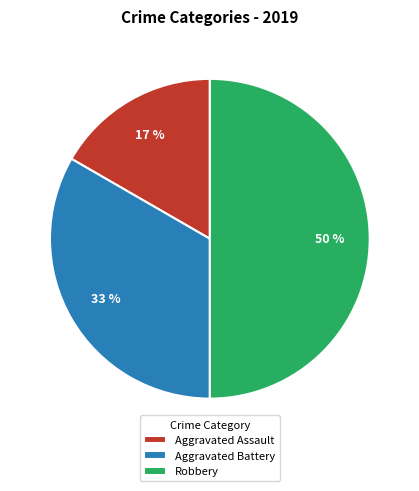

Rank the categories by value from lowest to highest.

Aggravated Assault, Aggravated Battery, Robbery